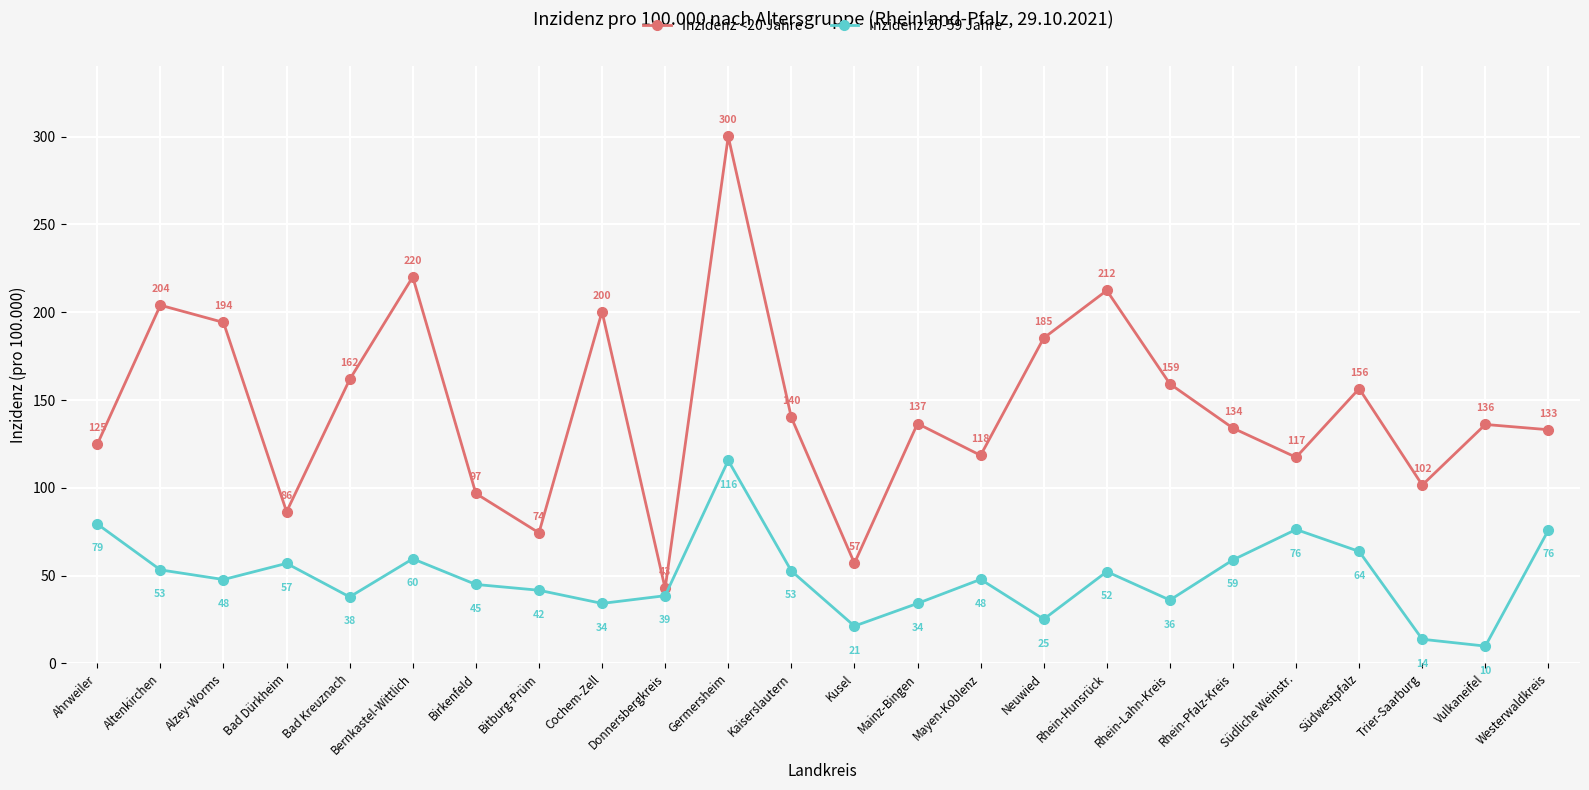

How many interior local valleys does the Inzidenz <20 Jahre series have?

7